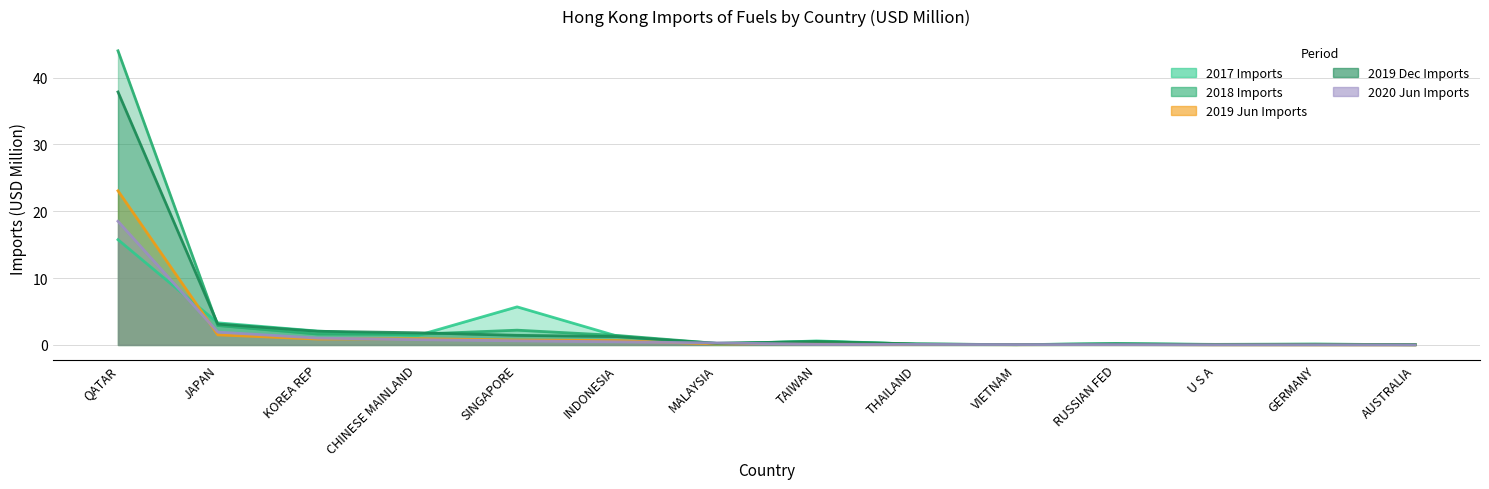

Reading left to right, transcribe all the data shown in this chart.

2017 Imports: QATAR=15.8	JAPAN=3.3	KOREA REP=2.1	CHINESE MAINLAND=1.4	SINGAPORE=5.7	INDONESIA=1.3	MALAYSIA=0.1	TAIWAN=0.6	THAILAND=0.1	VIETNAM=0.0	RUSSIAN FED=0.2	U S A=0.1	GERMANY=0.1	AUSTRALIA=0.1
2018 Imports: QATAR=44.0	JAPAN=2.9	KOREA REP=1.6	CHINESE MAINLAND=1.6	SINGAPORE=2.2	INDONESIA=1.4	MALAYSIA=0.2	TAIWAN=0.5	THAILAND=0.1	VIETNAM=0.0	RUSSIAN FED=0.2	U S A=0.1	GERMANY=0.1	AUSTRALIA=0.0
2019 Jun Imports: QATAR=23.1	JAPAN=1.5	KOREA REP=0.9	CHINESE MAINLAND=0.9	SINGAPORE=0.7	INDONESIA=0.7	MALAYSIA=0.1	TAIWAN=0.3	THAILAND=0.1	VIETNAM=0.0	RUSSIAN FED=0.1	U S A=0.0	GERMANY=0.0	AUSTRALIA=0.0
2019 Dec Imports: QATAR=37.9	JAPAN=3.1	KOREA REP=2.0	CHINESE MAINLAND=1.8	SINGAPORE=1.4	INDONESIA=1.3	MALAYSIA=0.2	TAIWAN=0.5	THAILAND=0.1	VIETNAM=0.1	RUSSIAN FED=0.1	U S A=0.1	GERMANY=0.1	AUSTRALIA=0.1
2020 Jun Imports: QATAR=18.5	JAPAN=1.9	KOREA REP=1.0	CHINESE MAINLAND=0.8	SINGAPORE=0.6	INDONESIA=0.5	MALAYSIA=0.3	TAIWAN=0.1	THAILAND=0.1	VIETNAM=0.1	RUSSIAN FED=0.0	U S A=0.0	GERMANY=0.0	AUSTRALIA=0.0